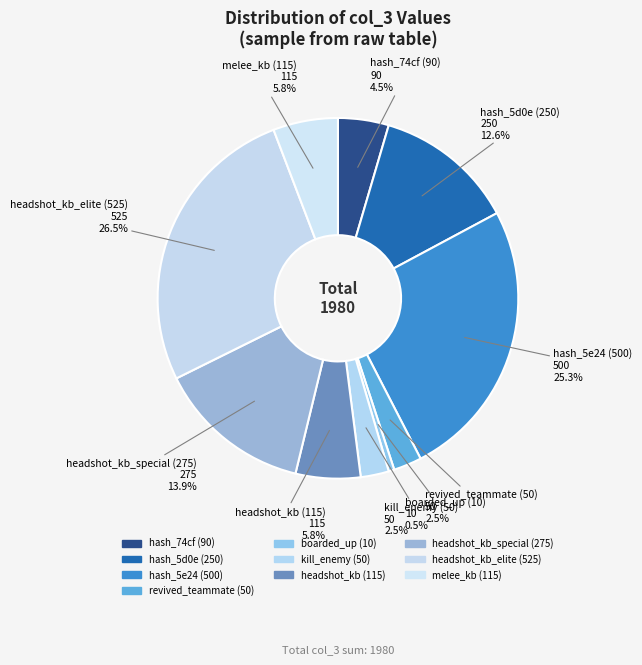

How many segments does this pie chart have?

10